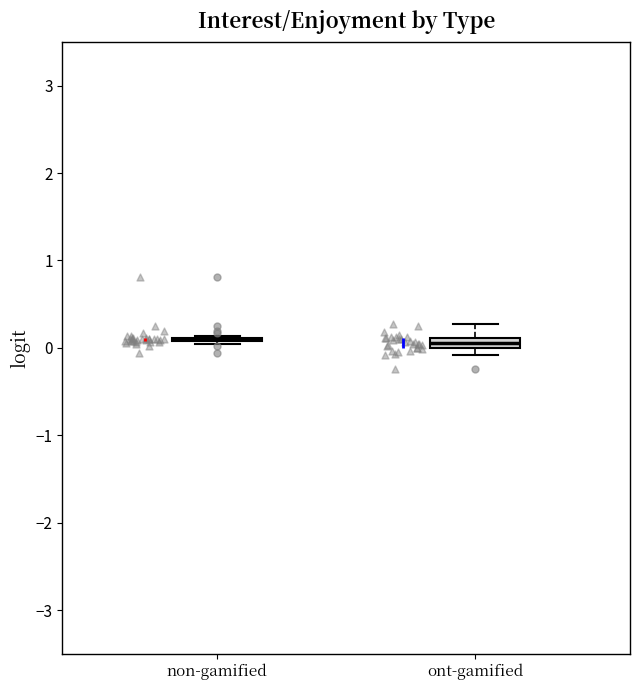

Where does the upper whisker of the box for ont-gamified end on the y-axis? The values are not printed on the chart, so give them approximately, as read against the axis.

0.3